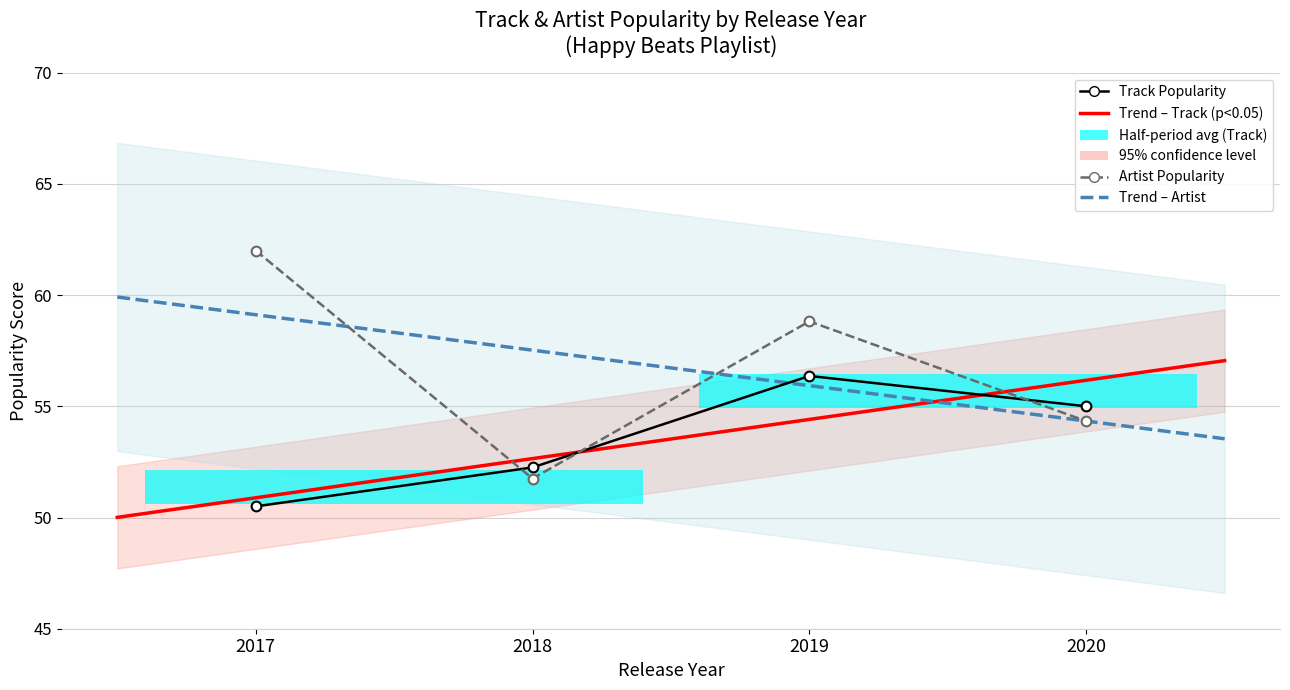

What is the maximum value for Artist Popularity?

62.0